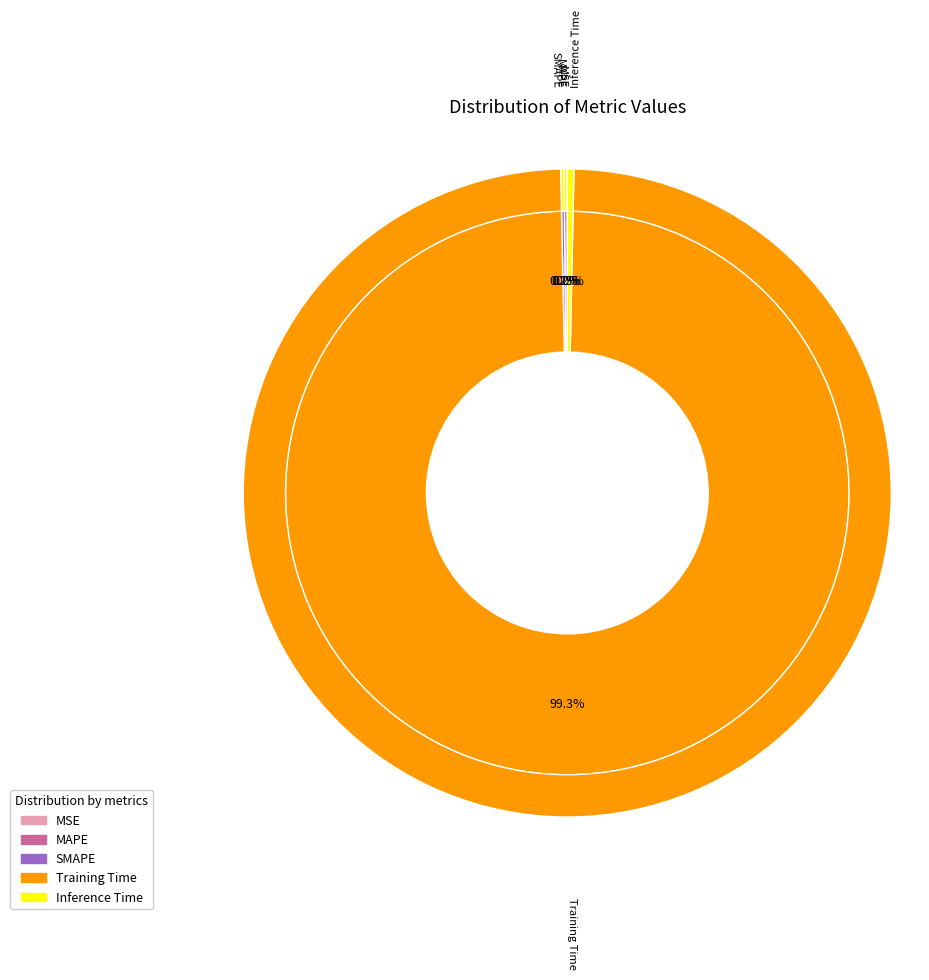

Does any single category account for the majority?

Yes